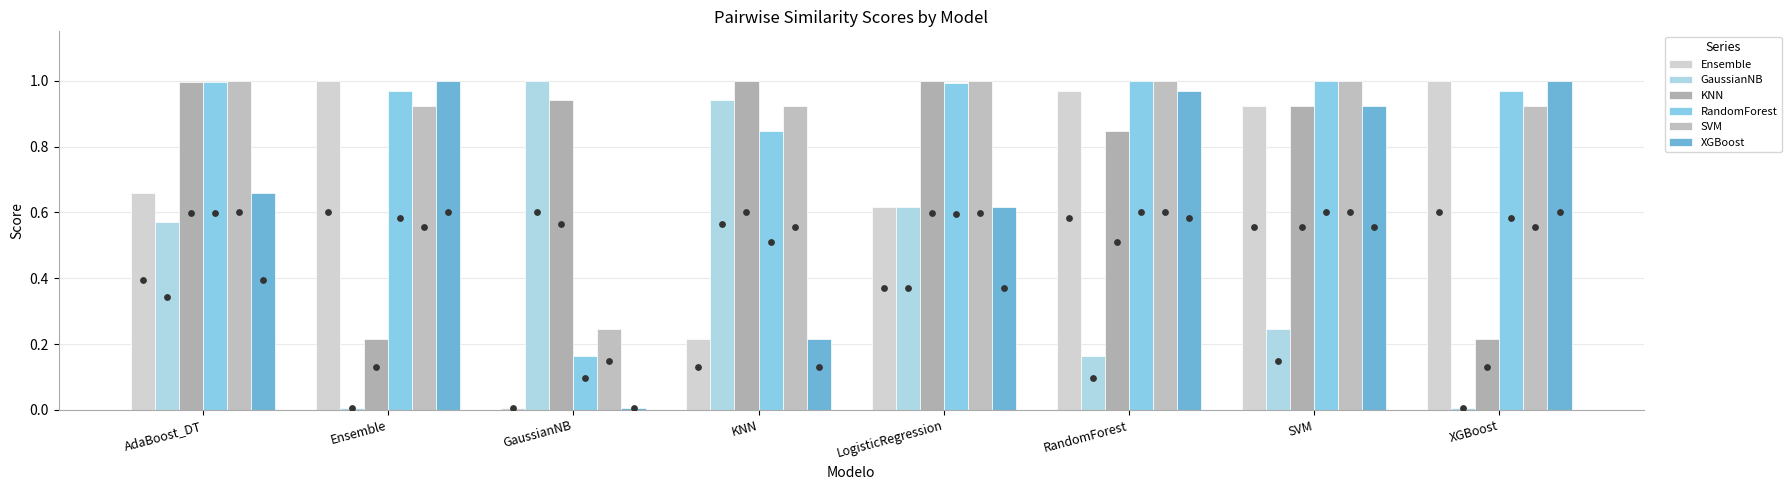

Which series has the largest Y range (max minus min)?

Ensemble